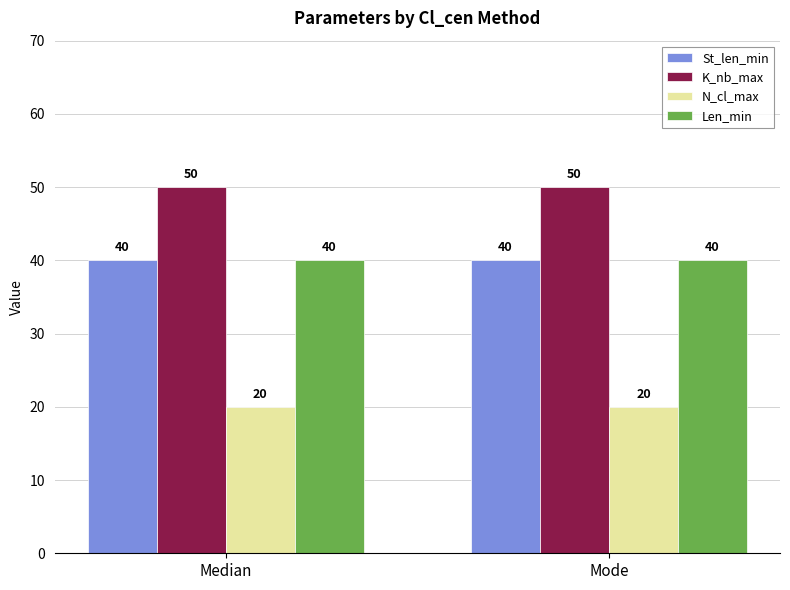

Count the number of data series in this chart.

4